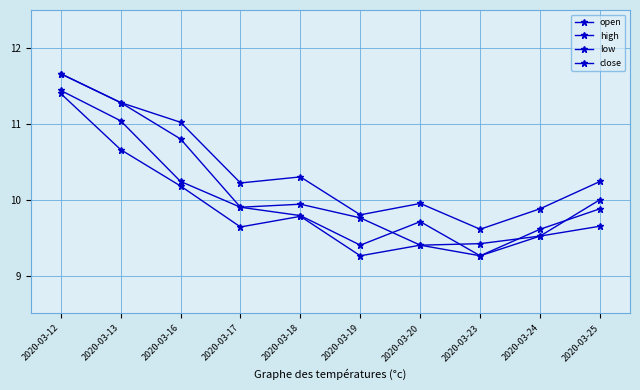

Where is the first local minimum for high?

2020-03-17